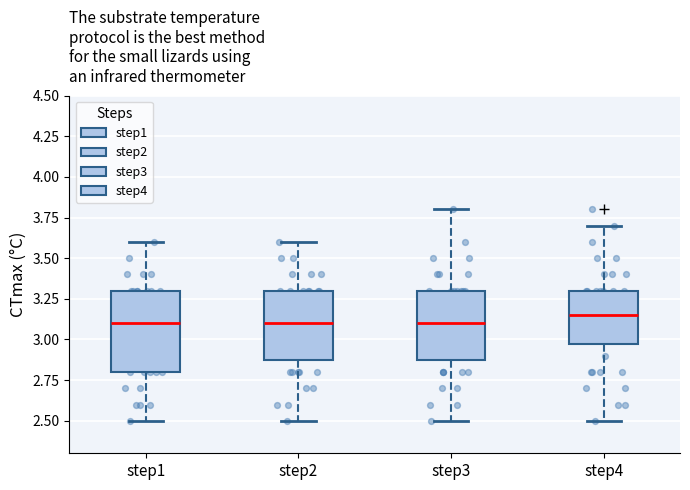

Which box is the tallest, from its lower edge to its upper edge?

step1